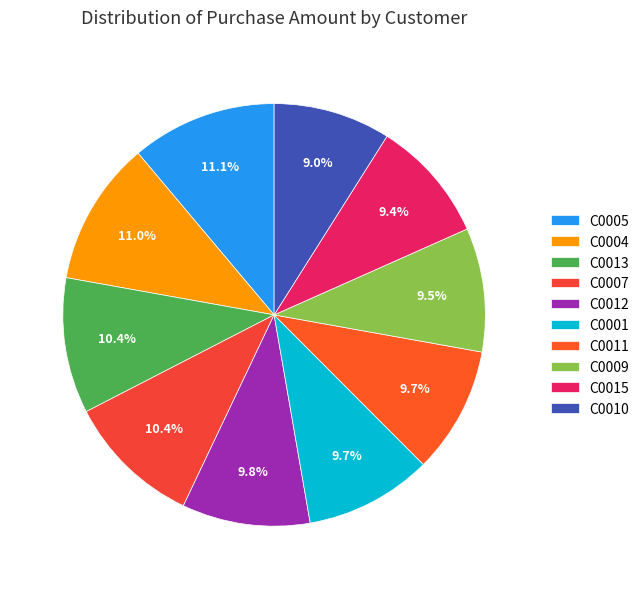

To the nearest percent, what is the combined percentage of C0005 and C0013?

22%